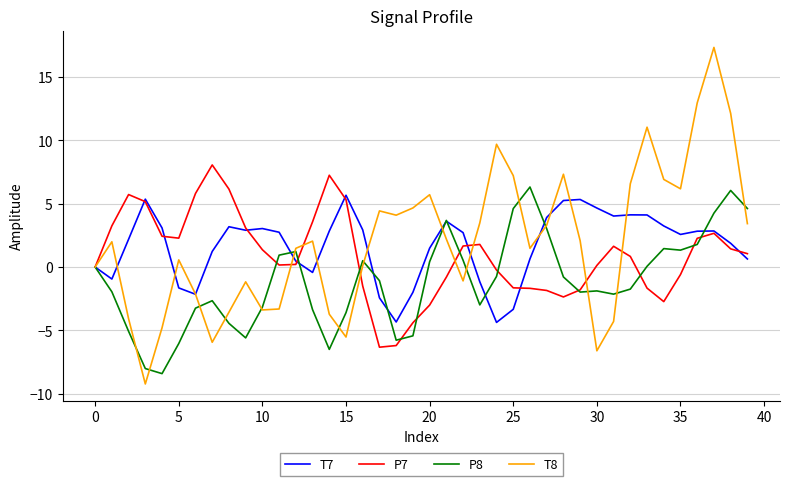

How many lines are shown in the chart?

4